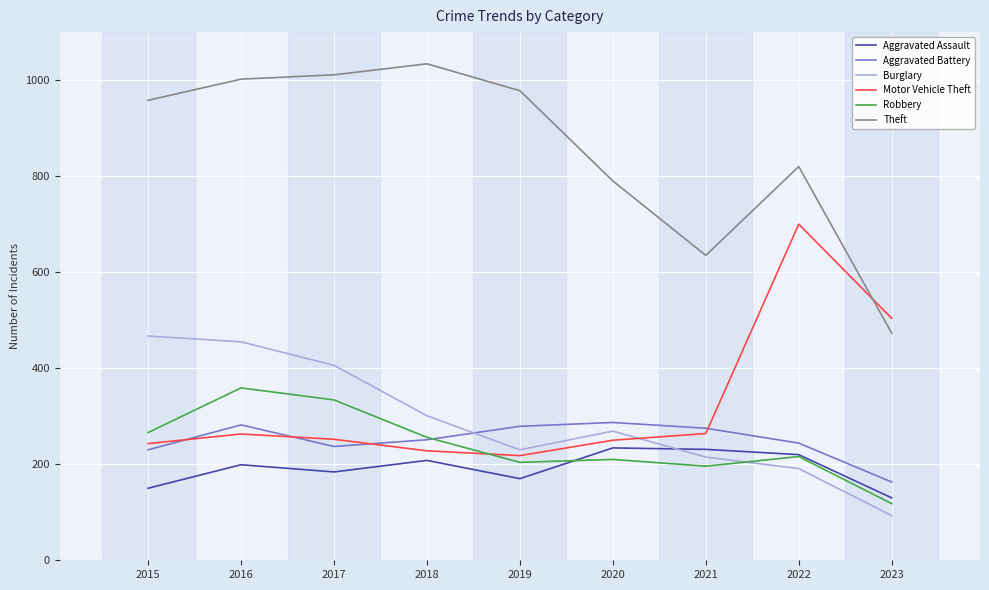

Which series has the largest range (max minus min)?

Theft